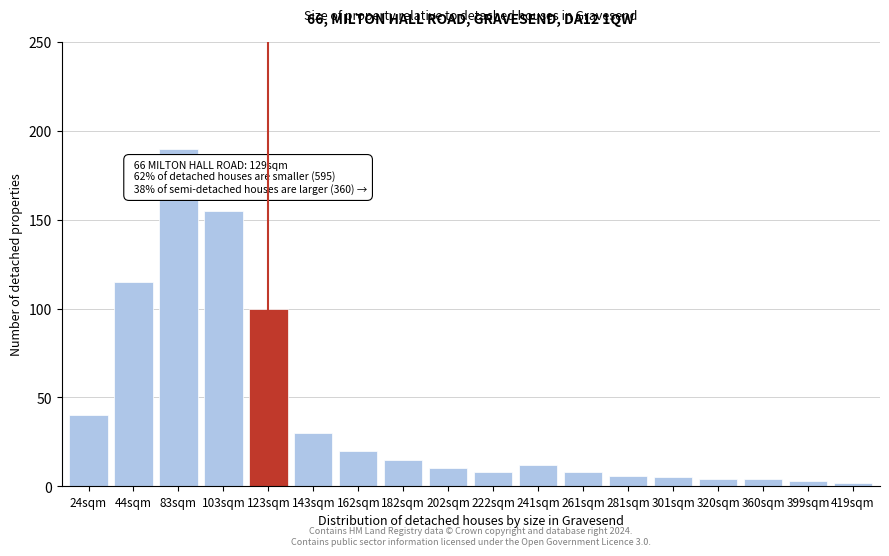

Reading right to left, what are all the values shown in this chart?

2	3	4	4	5	6	8	12	8	10	15	20	30	100	155	190	115	40